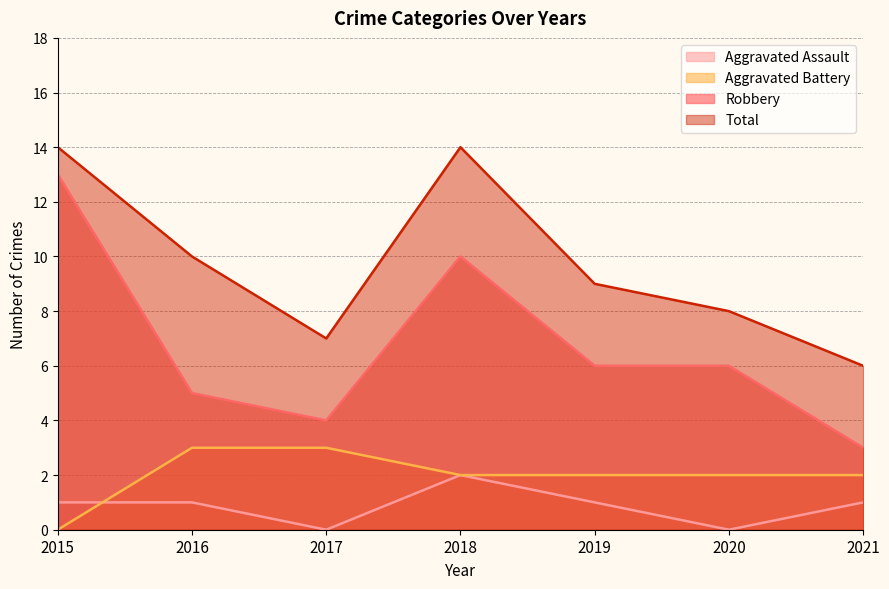

Is it true that Aggravated Battery equals 1 at 2020?

False